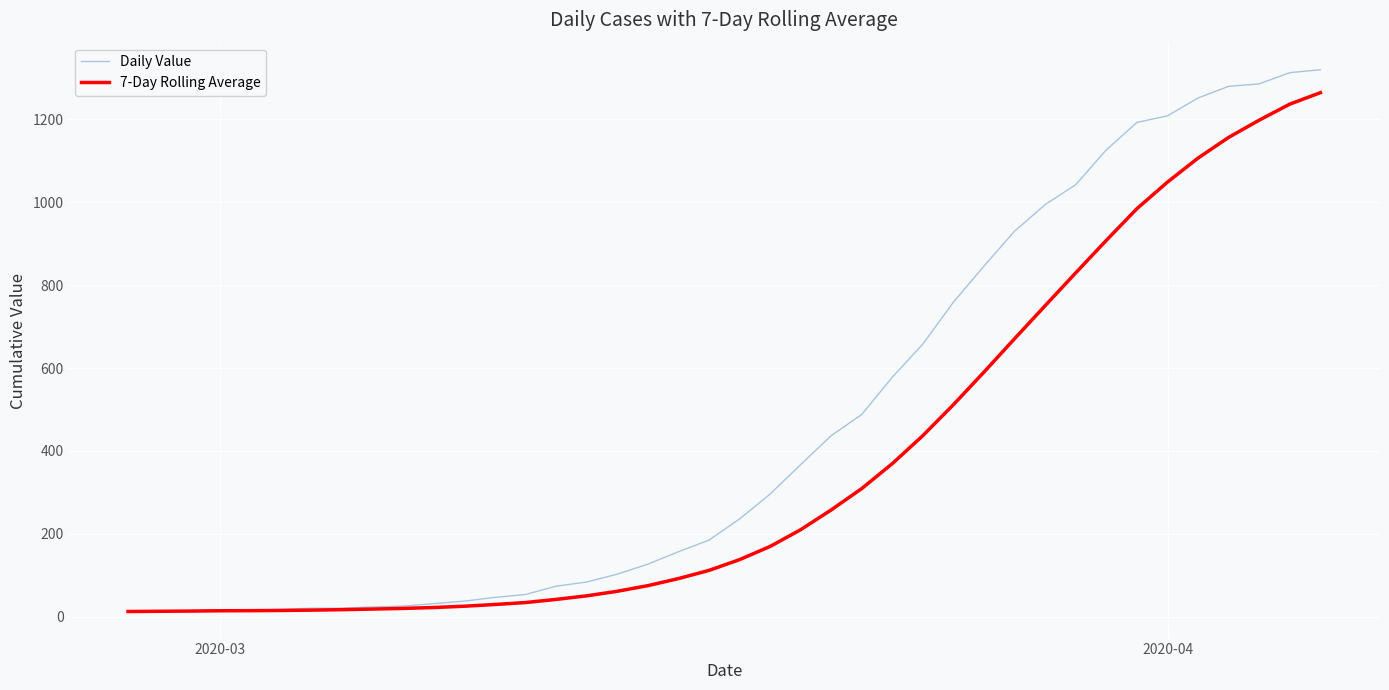

List the series in order of their overall mean, highest first.

Daily Value, 7-Day Rolling Average